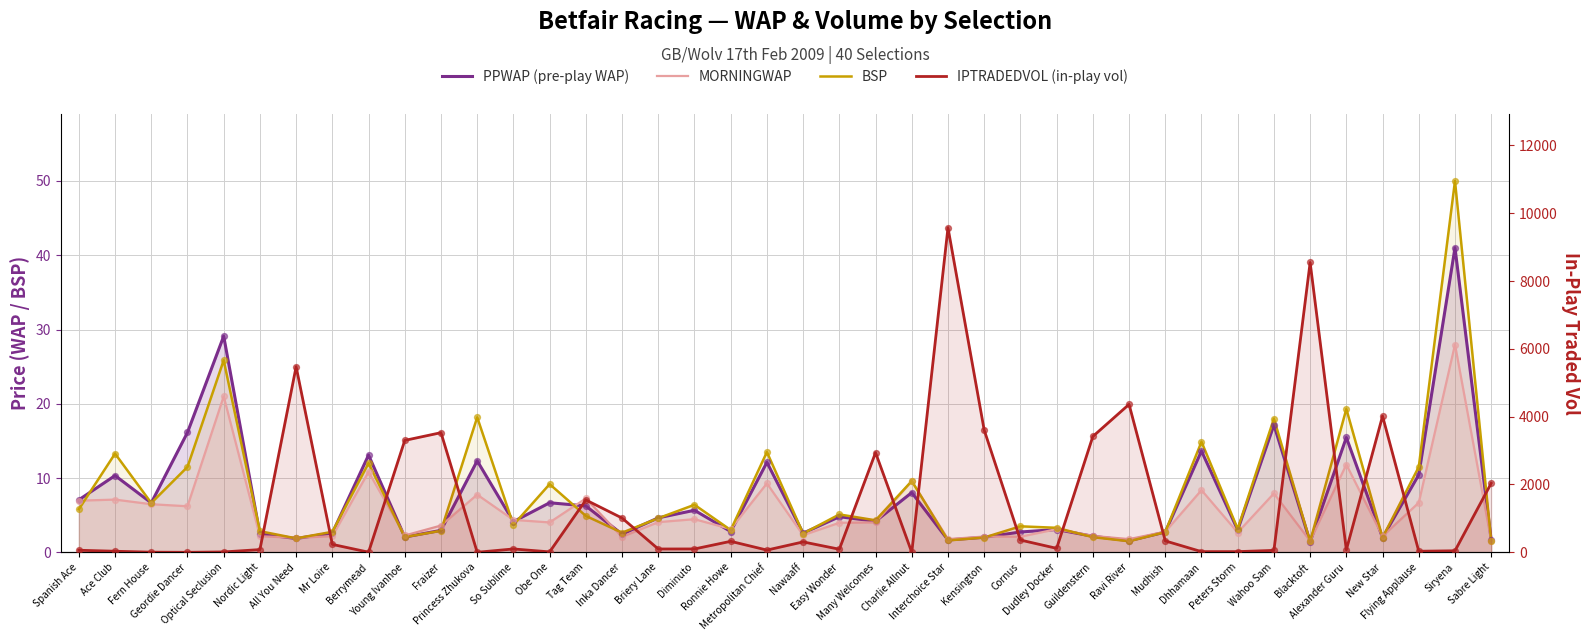

What are all the series names shown in the legend?

PPWAP (pre-play WAP), MORNINGWAP, BSP, IPTRADEDVOL (in-play vol)